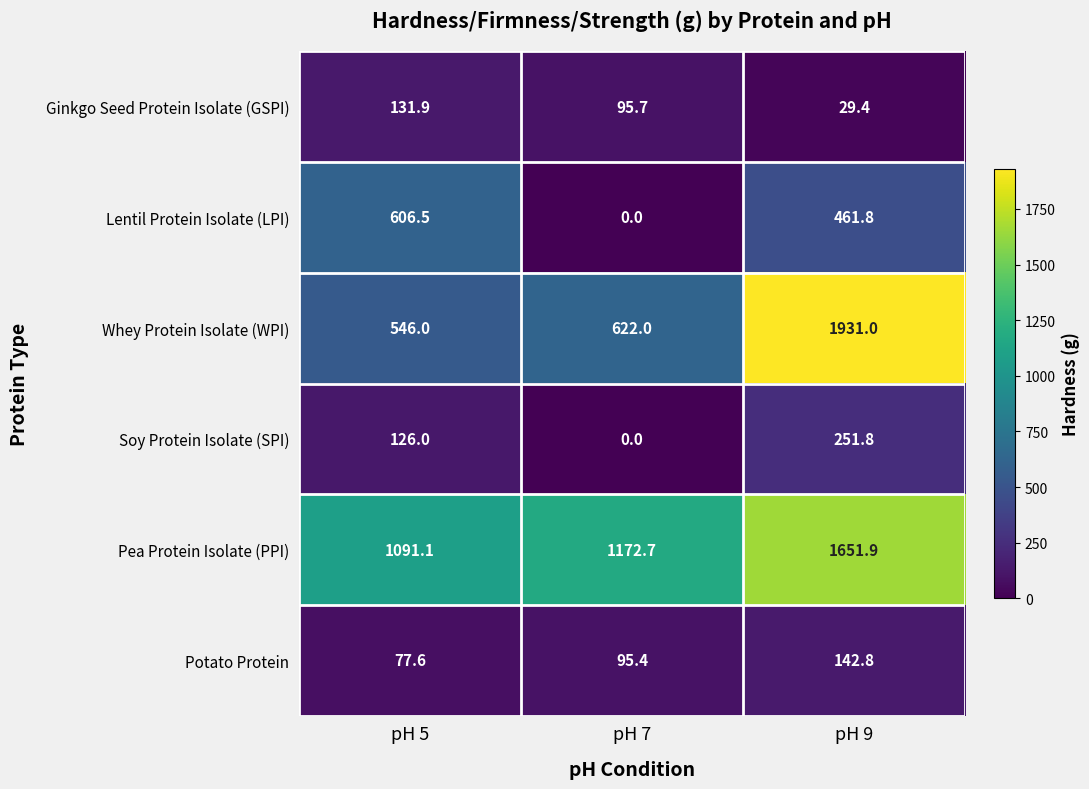

What is the total value across all series at pH 9?

4468.7